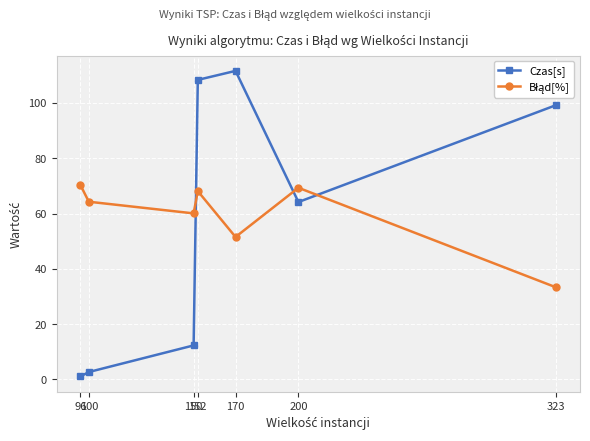

What is the value of the Czas[s] point at the 5th from the left?

111.6